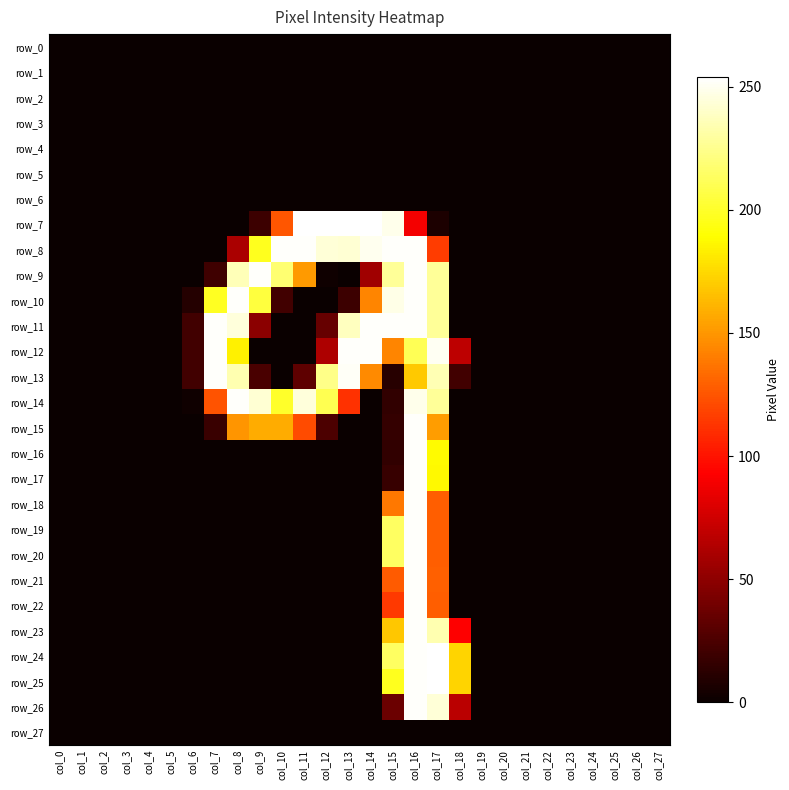

At which category is the sum across all series the highest?

col_16